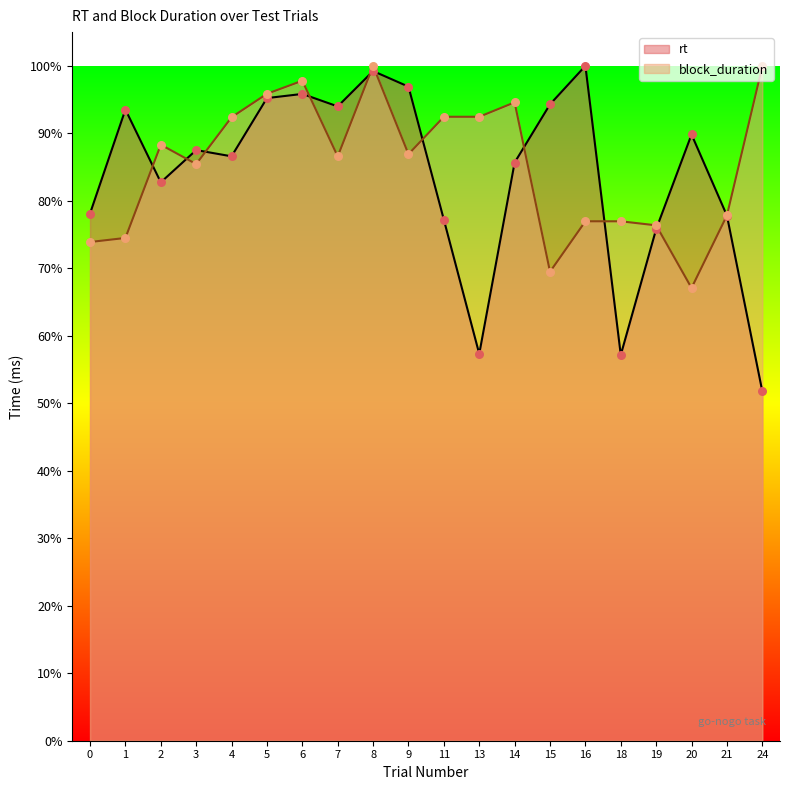

At which category is the sum across all series the highest?

8